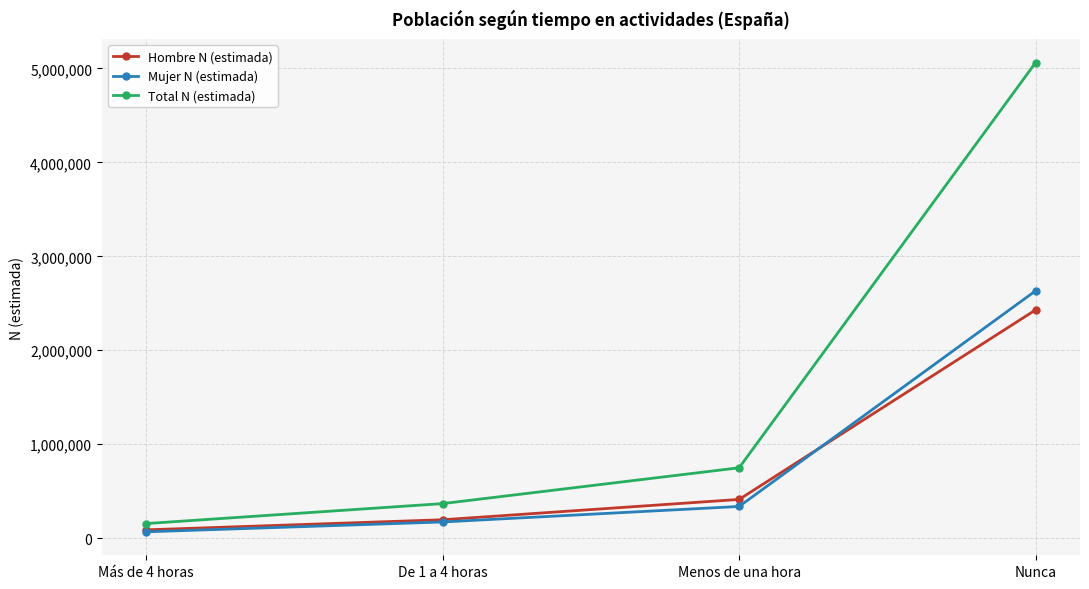

Which series has the widest spread of values?

Total N (estimada)